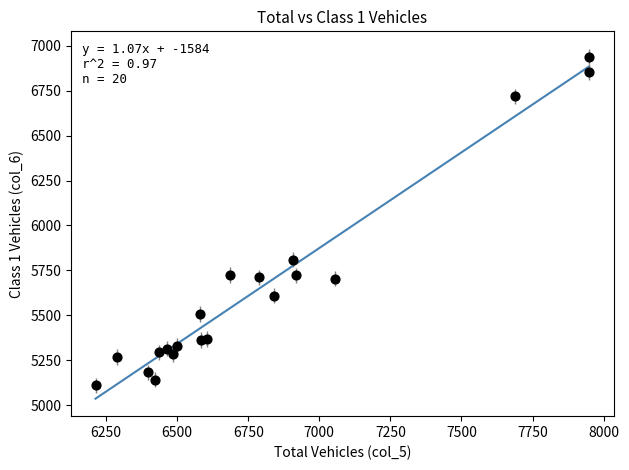

What is the range of Y values (max minus min)?

1830